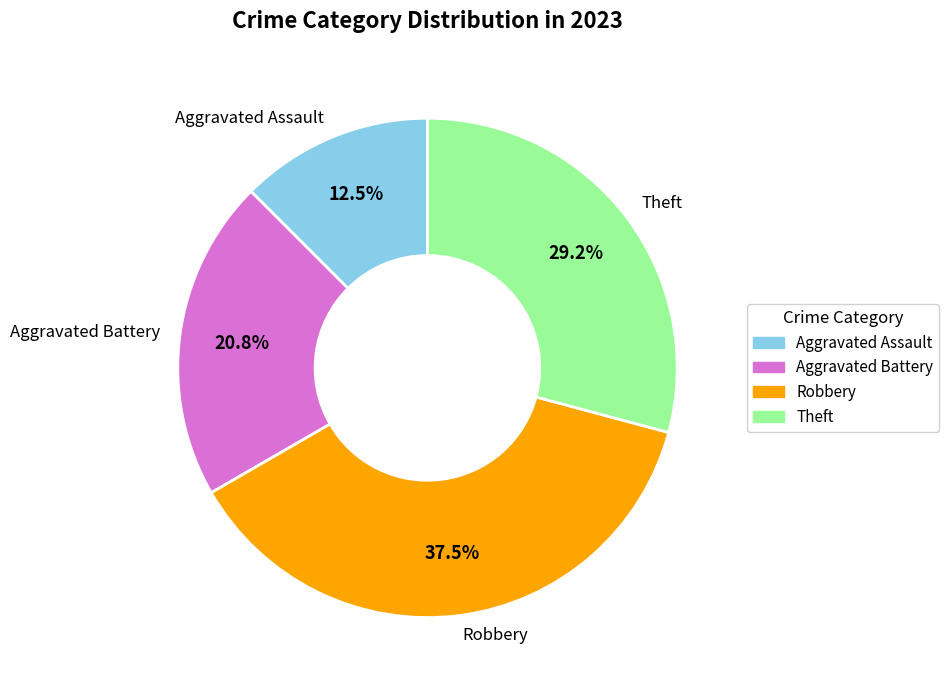

To the nearest percent, what portion does Theft represent?

29%